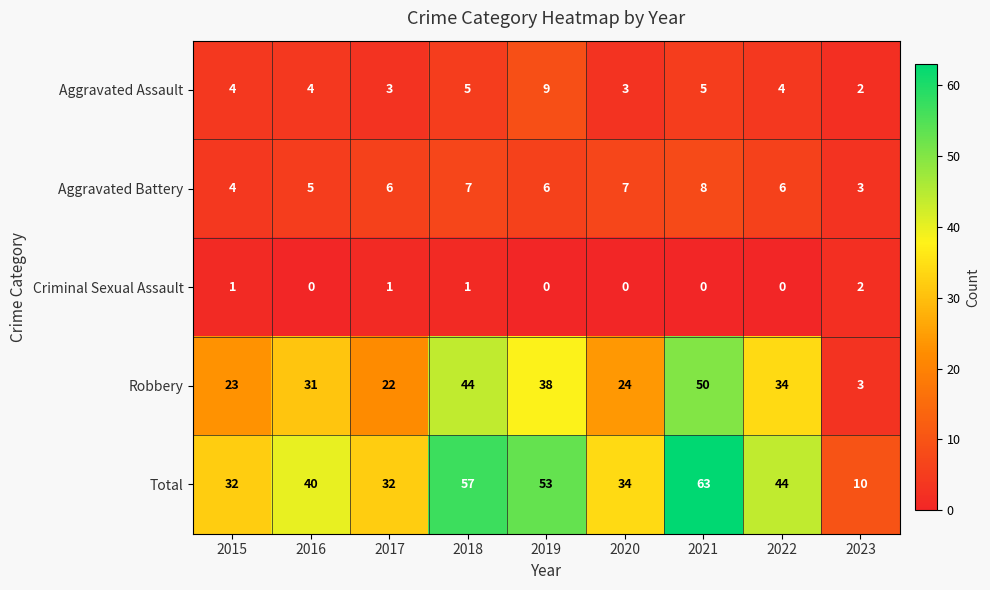

What is the difference between the highest and lowest values at 2018?

56